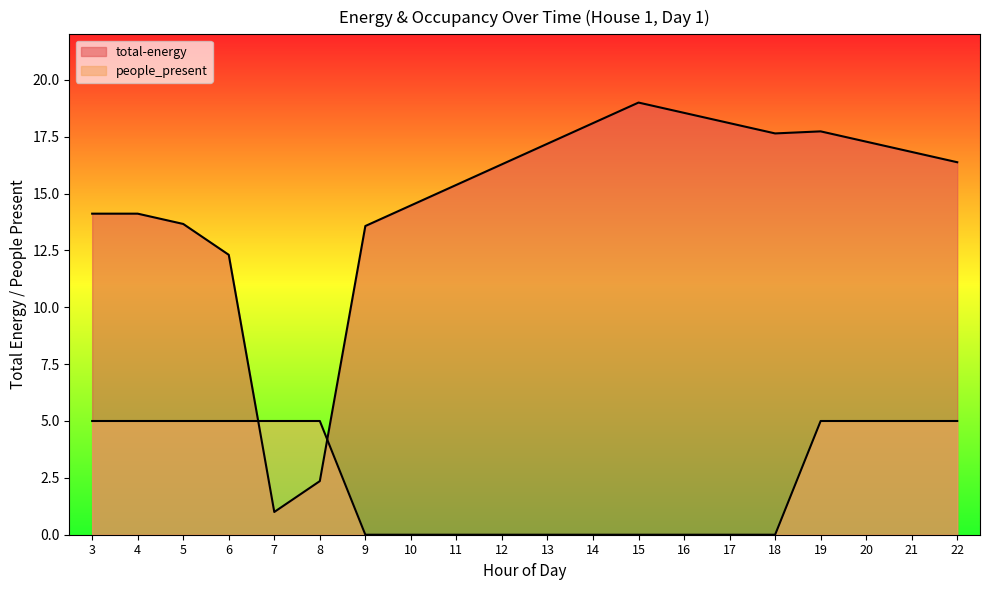

Where is people_present nearest to the value 2?

9